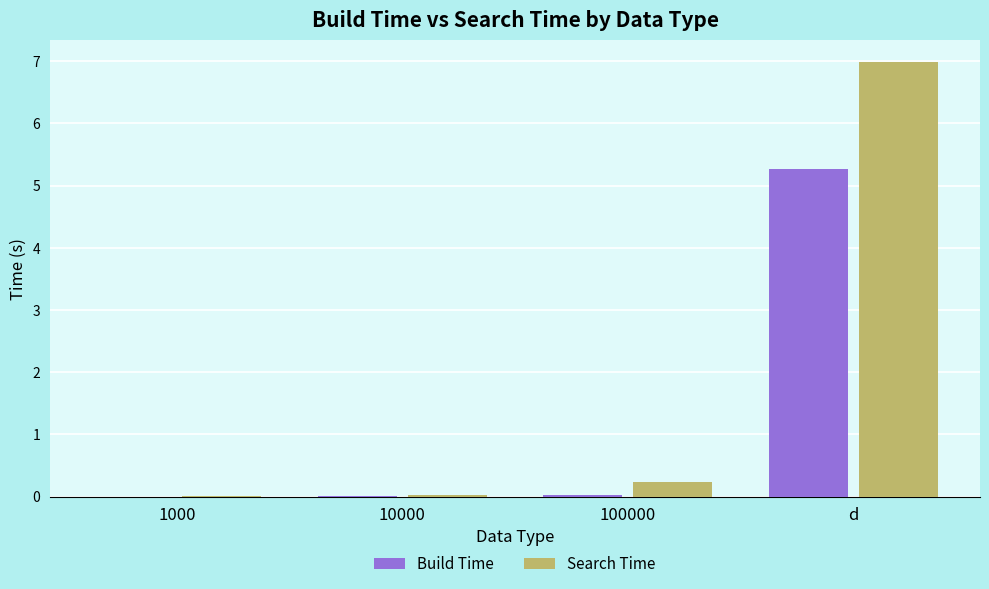

Between 10000 and d, which series saw the biggest shift?

Search Time